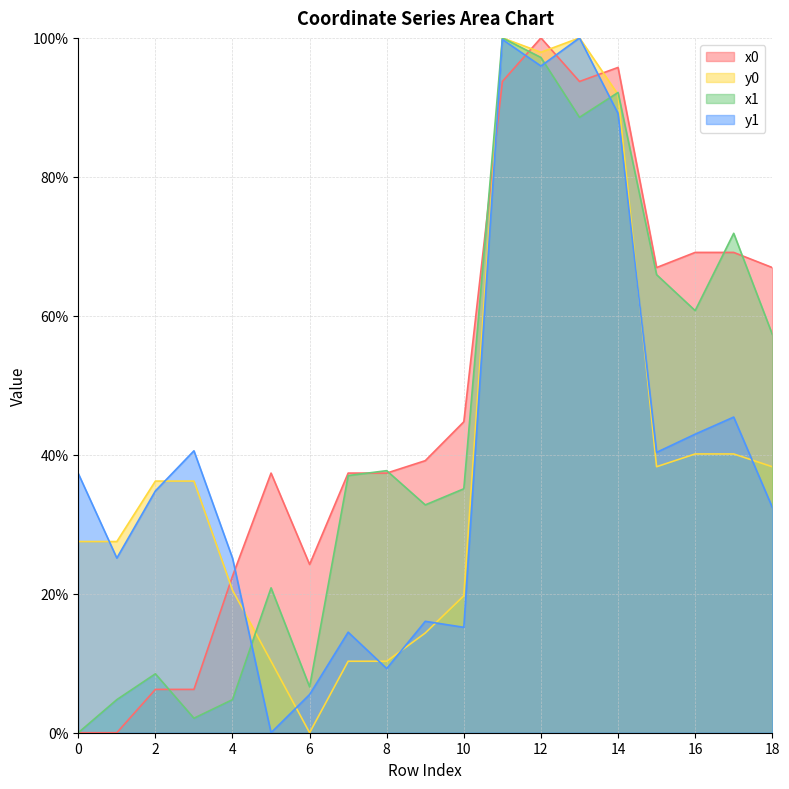

How many positive values does the x1 series have?

18